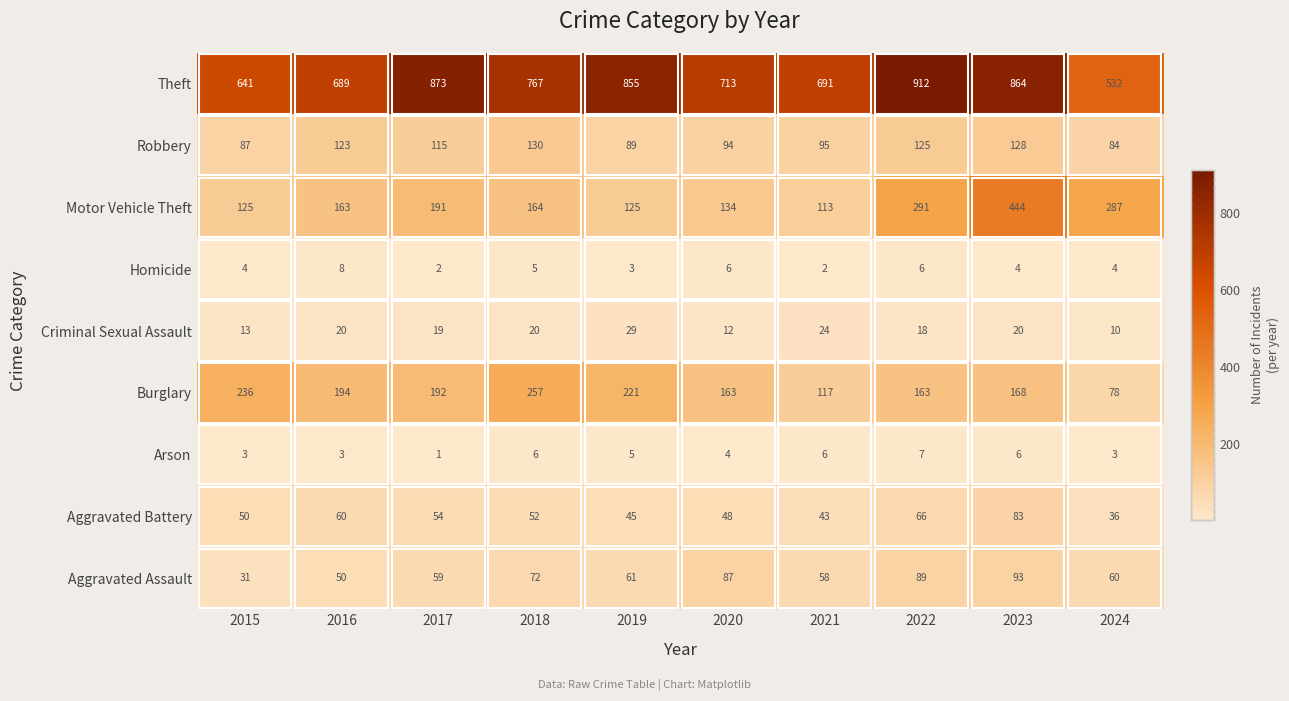

At which label does Theft first exceed 767?

2017